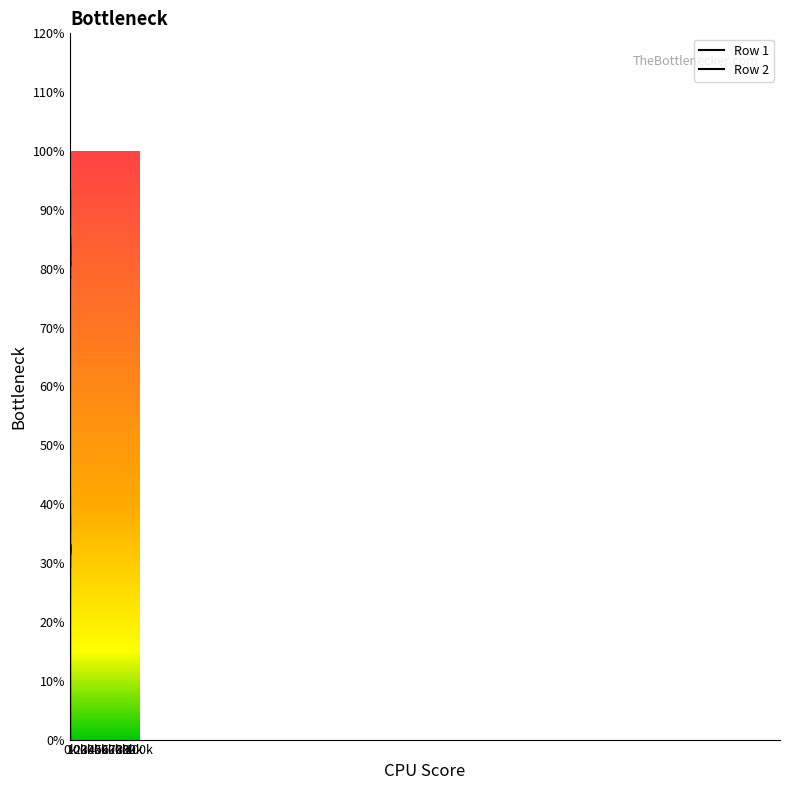

The Row 1 series shows 281.9 at 80. True or false?

True